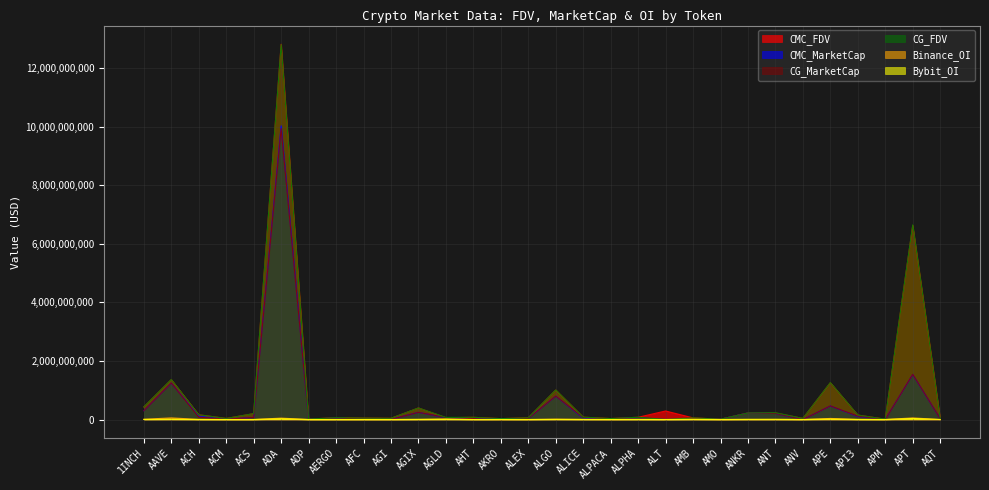

Count the number of data series in this chart.

6